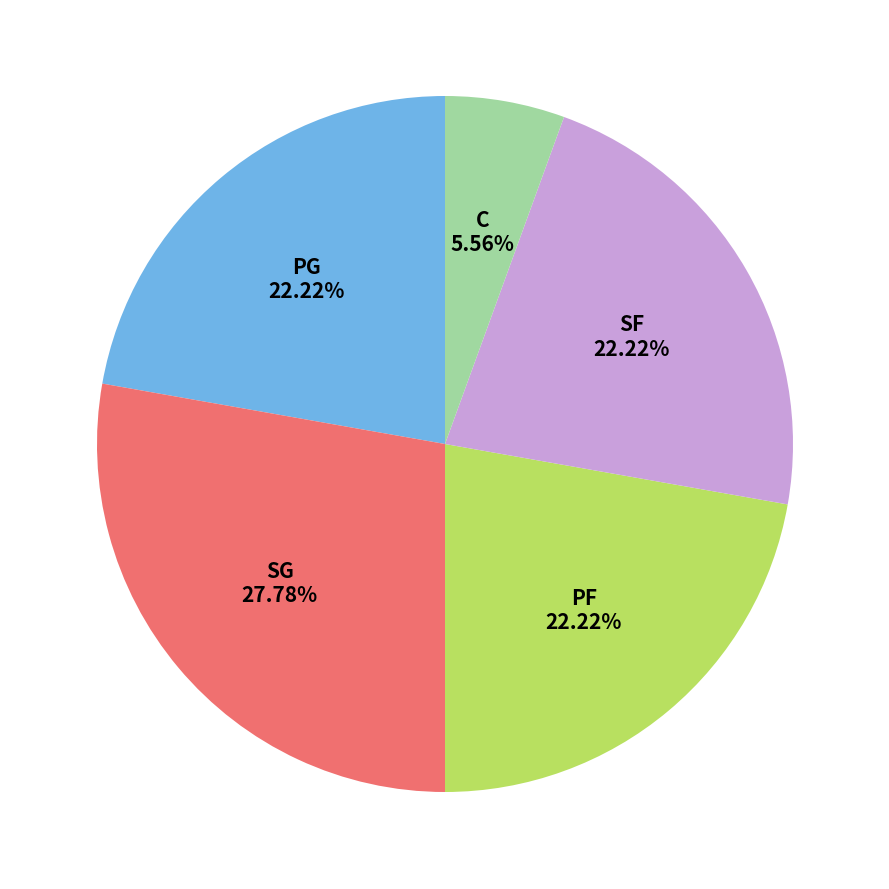

Is there any slice that represents more than half of the pie?

No